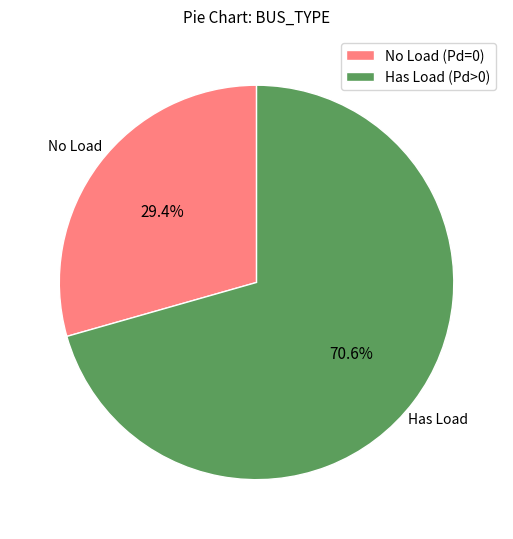

What is the majority slice?

Has Load (Pd>0)